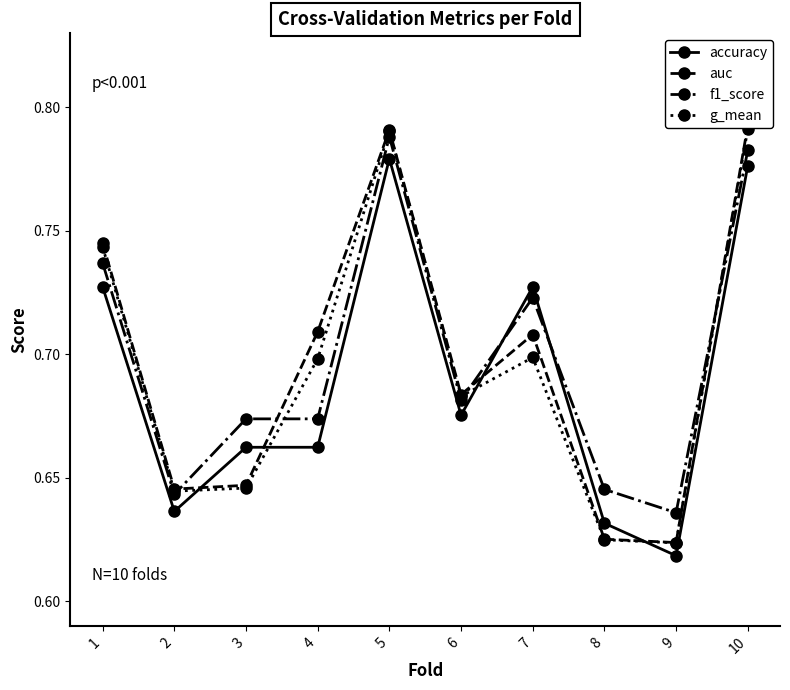

How many times do f1_score and accuracy cross each other?

2